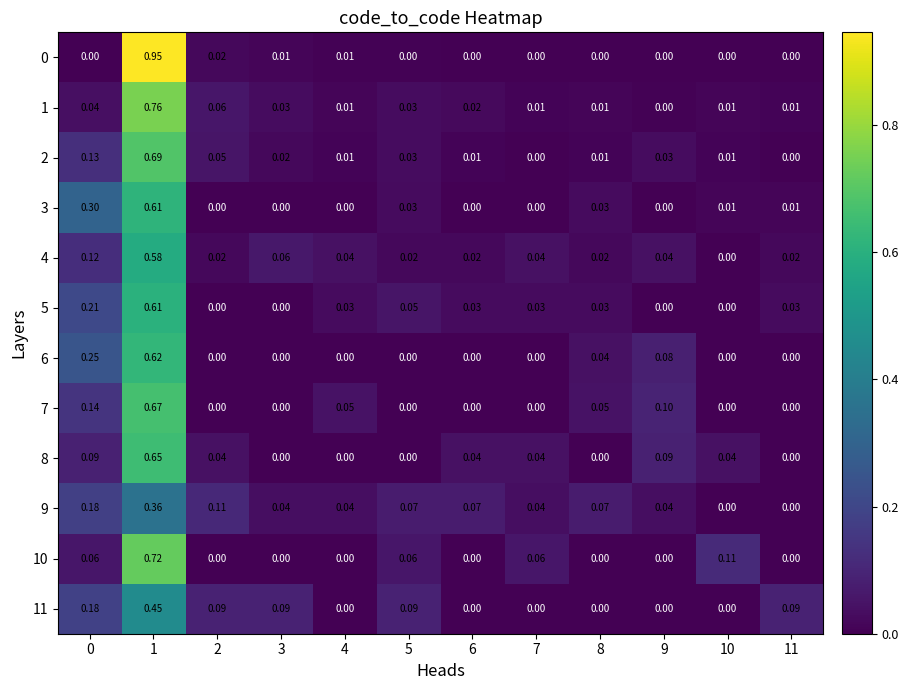

Is the value of 0 at 6 greater than the value of 8 at 10?

No